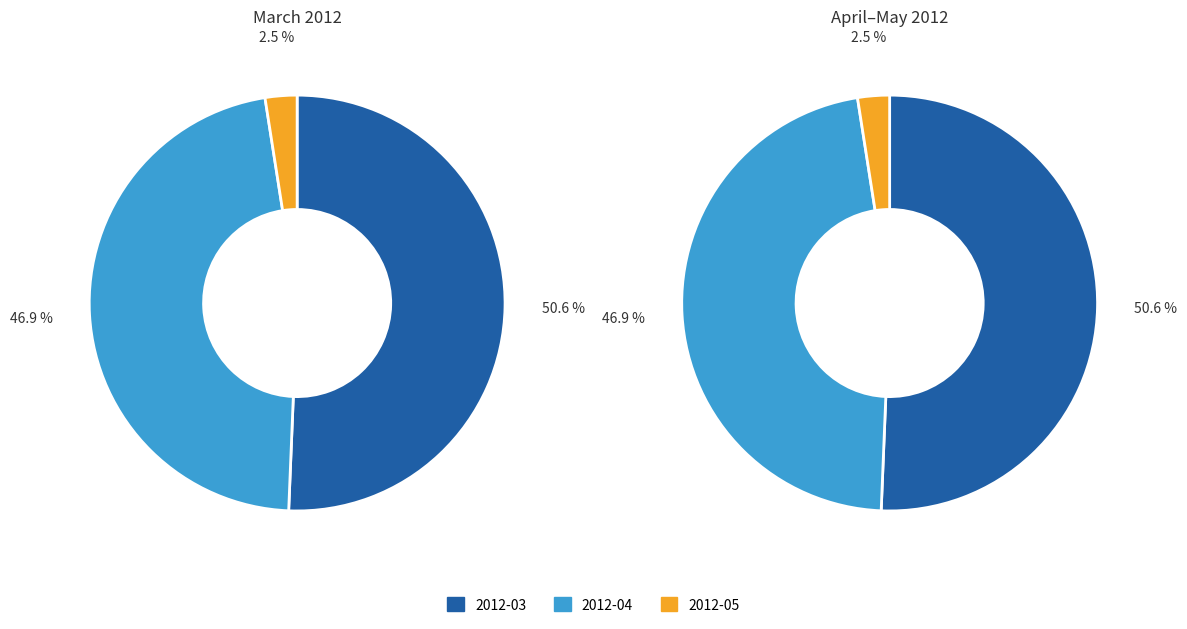

Does 2012-04 account for over 50% of the chart?

No